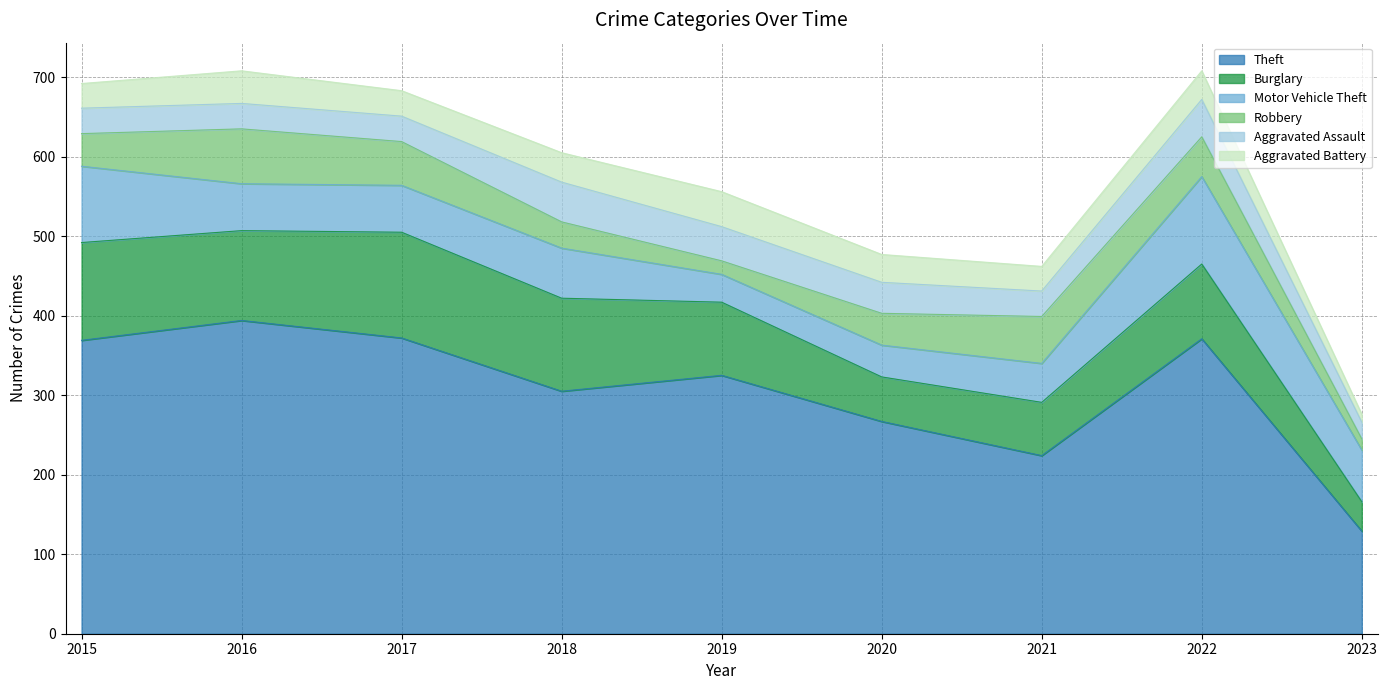

Which series changed the most between 2019 and 2023?

Theft